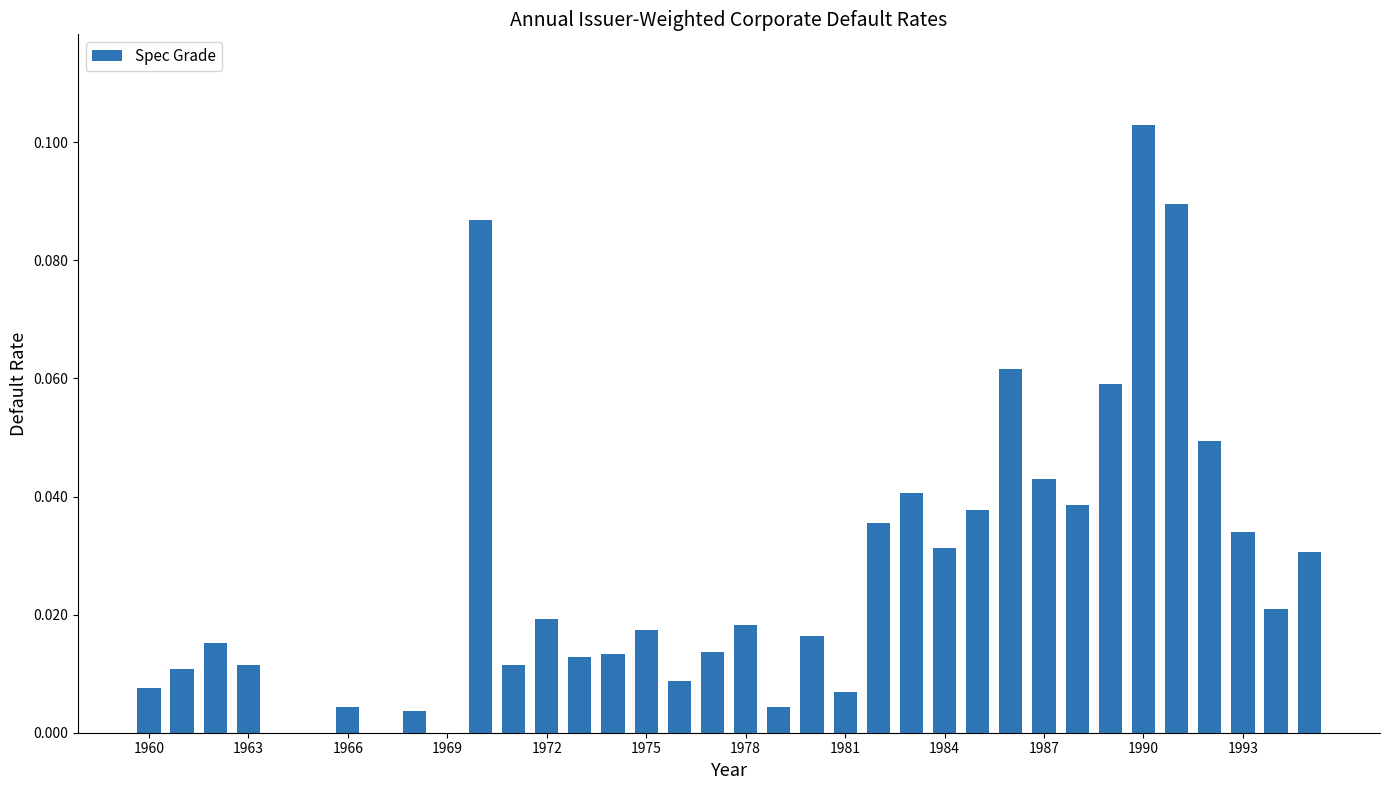

What is the sum of all values?

1.0